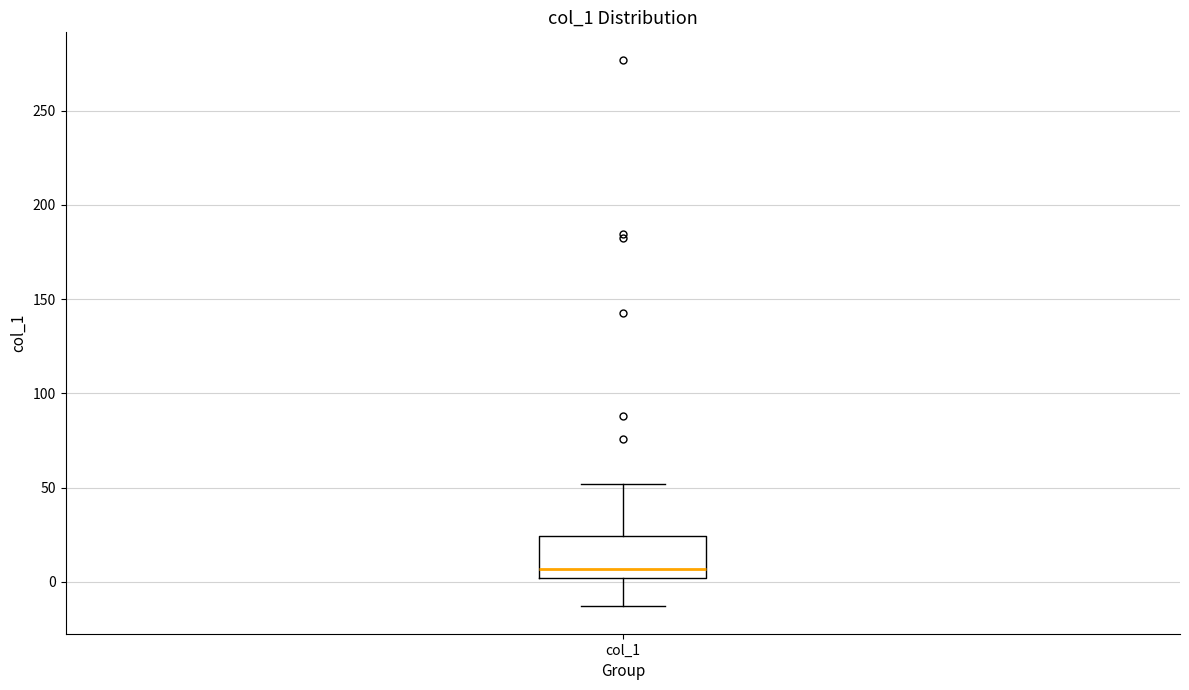

Read this box plot against the y-axis: the position of the median line, the range covered by the box, and the ends of both whiskers. The values are not printed on the chart, so give them approximately, as read against the axis.

median 5, box 0 to 25, whiskers -15 to 50